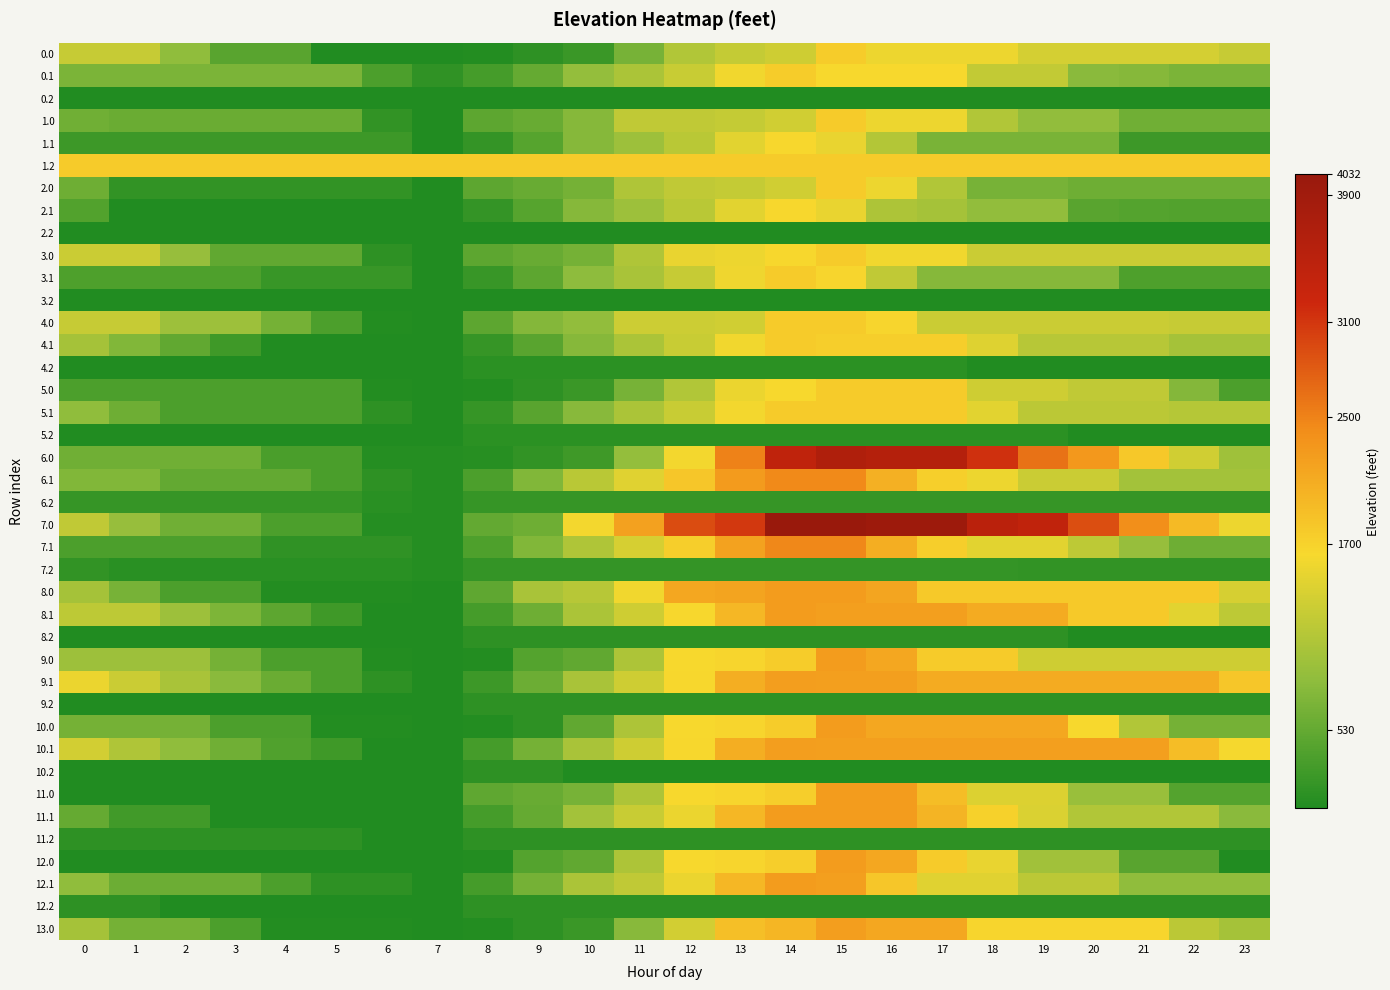

Reading right to left, what are all the values shown in this chart?

0.0: 23=1265.5	22=1377.9	21=1377.9	20=1377.9	19=1377.9	18=1553.6	17=1553.6	16=1553.6	15=1768.0	14=1330.4	13=1243.1	12=1101.1	11=663.5	10=225.9	9=129.8	8=52.3	7=35.4	6=35.4	5=35.4	4=442.6	3=442.6	2=851.0	1=1265.5	0=1265.5
0.1: 23=691.6	22=691.6	21=775.9	20=808.6	19=1227.3	18=1227.5	17=1635.6	16=1635.6	15=1635.6	14=1768.0	13=1593.3	12=1276.7	11=1058.7	10=890.0	9=548.0	8=306.2	7=151.4	6=359.3	5=691.6	4=691.6	3=691.6	2=691.6	1=691.6	0=691.6
0.2: 23=35.4	22=35.4	21=35.4	20=35.4	19=35.4	18=35.4	17=35.4	16=35.4	15=35.4	14=35.4	13=35.4	12=35.4	11=35.4	10=35.4	9=35.4	8=35.4	7=35.4	6=35.4	5=35.4	4=35.4	3=35.4	2=35.4	1=35.4	0=35.4
1.0: 23=623.8	22=623.8	21=623.8	20=864.5	19=864.5	18=1110.1	17=1557.6	16=1557.6	15=1772.0	14=1333.4	13=1246.2	12=1213.1	11=1213.1	10=774.5	9=551.5	8=474.0	7=35.4	6=163.1	5=568.9	4=568.9	3=573.8	2=573.8	1=573.8	0=623.8
1.1: 23=243.3	22=243.3	21=243.3	20=680.1	19=680.1	18=680.1	17=680.1	16=1127.5	15=1519.6	14=1652.0	13=1477.3	12=1160.7	11=942.7	10=774.1	9=432.0	8=190.2	7=35.4	6=243.3	5=243.3	4=243.3	3=243.3	2=243.3	1=243.3	0=243.3
1.2: 23=1772.0	22=1772.0	21=1772.0	20=1772.0	19=1772.0	18=1772.0	17=1772.0	16=1772.0	15=1772.0	14=1772.0	13=1772.0	12=1772.0	11=1772.0	10=1772.0	9=1772.0	8=1772.0	7=1772.0	6=1772.0	5=1772.0	4=1772.0	3=1772.0	2=1772.0	1=1772.0	0=1772.0
2.0: 23=610.6	22=610.6	21=610.6	20=610.6	19=662.7	18=662.7	17=1110.1	16=1557.6	15=1772.0	14=1333.4	13=1246.2	12=1213.1	11=1086.1	10=647.6	9=551.5	8=474.0	7=35.4	6=163.1	5=163.1	4=163.1	3=163.1	2=163.1	1=163.1	0=610.6
2.1: 23=400.2	22=400.2	21=420.3	20=453.0	19=871.6	18=871.8	17=1011.1	16=1072.2	15=1519.6	14=1652.0	13=1477.3	12=1160.7	11=942.7	10=774.1	9=432.0	8=190.2	7=35.4	6=35.4	5=35.4	4=35.4	3=35.4	2=35.4	1=35.4	0=400.2
2.2: 23=35.4	22=35.4	21=35.4	20=35.4	19=35.4	18=35.4	17=35.4	16=35.4	15=35.4	14=35.4	13=35.4	12=35.4	11=35.4	10=35.4	9=35.4	8=35.4	7=35.4	6=35.4	5=35.4	4=35.4	3=35.4	2=35.4	1=35.4	0=35.4
3.0: 23=1286.8	22=1286.8	21=1286.8	20=1286.8	19=1286.8	18=1286.8	17=1587.9	16=1587.9	15=1776.0	14=1648.1	13=1560.8	12=1527.8	11=1088.2	10=648.6	9=552.5	8=475.1	7=35.5	6=136.9	5=516.4	4=516.4	3=516.4	2=898.6	1=1286.8	0=1286.8
3.1: 23=372.1	22=372.1	21=372.1	20=782.5	19=782.5	18=782.5	17=782.5	16=1221.4	15=1669.9	14=1776.0	13=1575.5	12=1259.0	11=1040.9	10=846.6	9=478.7	8=211.2	7=35.5	6=217.1	5=217.1	4=217.1	3=372.1	2=372.1	1=372.1	0=372.1
3.2: 23=35.5	22=35.5	21=35.5	20=35.5	19=35.5	18=45.7	17=45.7	16=45.7	15=45.7	14=45.7	13=45.7	12=45.7	11=45.7	10=45.7	9=45.7	8=45.7	7=35.5	6=35.5	5=35.5	4=35.5	3=35.5	2=35.5	1=35.5	0=35.5
4.0: 23=1254.2	22=1254.2	21=1294.1	20=1294.1	19=1294.1	18=1294.1	17=1294.1	16=1670.7	15=1776.0	14=1776.0	13=1336.4	12=1303.4	11=1303.4	10=863.8	9=767.7	8=475.1	7=35.5	6=54.1	5=350.8	4=648.9	3=948.8	2=948.8	1=1254.2	0=1254.2
4.1: 23=1004.6	22=1004.6	21=1151.5	20=1151.5	19=1151.5	18=1446.6	17=1745.6	16=1745.6	15=1745.6	14=1768.9	13=1594.2	12=1277.6	11=1059.6	10=784.1	9=442.0	8=200.2	7=35.5	6=35.5	5=35.5	4=35.5	3=269.5	2=506.5	1=748.9	0=1004.6
4.2: 23=35.5	22=35.5	21=35.5	20=35.5	19=35.5	18=35.5	17=126.8	16=126.8	15=126.8	14=126.8	13=126.8	12=126.8	11=126.8	10=126.8	9=126.8	8=126.8	7=35.5	6=35.5	5=35.5	4=35.5	3=35.5	2=35.5	1=35.5	0=35.5
5.0: 23=350.8	22=758.2	21=1207.7	20=1207.7	19=1330.5	18=1330.5	17=1780.0	16=1780.0	15=1780.0	14=1635.1	13=1547.8	12=1107.2	11=666.7	10=226.1	9=130.0	8=52.6	7=35.6	6=54.2	5=350.8	4=350.8	3=350.8	2=350.8	1=350.8	0=350.8
5.1: 23=1135.0	22=1135.0	21=1179.8	20=1179.8	19=1179.8	18=1474.9	17=1773.9	16=1773.9	15=1773.9	14=1773.9	13=1599.2	12=1282.6	11=1064.6	10=789.0	9=447.0	8=205.1	7=35.6	6=134.4	5=357.6	4=357.6	3=357.6	2=357.6	1=600.0	0=855.6
5.2: 23=35.6	22=35.6	21=35.6	20=35.6	19=126.9	18=126.9	17=126.9	16=126.9	15=126.9	14=126.9	13=126.9	12=126.9	11=126.9	10=126.9	9=126.9	8=126.9	7=35.6	6=35.6	5=35.6	4=35.6	3=35.6	2=35.6	1=35.6	0=35.6
6.0: 23=963.0	22=1342.1	21=1803.0	20=2310.5	19=2628.1	18=3146.5	17=3599.0	16=3599.0	15=3676.0	14=3423.3	13=2513.5	12=1603.7	11=881.8	10=264.1	9=168.0	8=90.5	7=73.5	6=73.5	5=341.9	4=341.9	3=613.5	2=613.5	1=613.5	0=613.5
6.1: 23=995.4	22=995.4	21=995.4	20=1294.8	19=1294.8	18=1561.7	17=1729.6	16=2057.3	15=2452.1	14=2447.3	13=2272.5	12=1821.3	11=1468.7	10=1165.4	9=739.3	8=362.9	7=73.5	6=144.0	5=339.0	4=530.3	3=530.3	2=530.3	1=744.4	0=744.4
6.2: 23=192.6	22=192.6	21=192.6	20=192.6	19=192.6	18=192.6	17=192.6	16=192.6	15=192.6	14=192.6	13=192.6	12=192.6	11=192.6	10=192.6	9=192.6	8=192.6	7=73.5	6=101.3	5=192.6	4=192.6	3=192.6	2=192.6	1=192.6	0=192.6
7.0: 23=1563.9	22=1943.0	21=2403.9	20=2911.3	19=3410.2	18=3502.5	17=3955.0	16=3955.0	15=4032.0	14=4032.0	13=3082.8	12=2938.7	11=2216.8	10=1599.0	9=601.1	8=523.6	7=80.6	6=80.6	5=349.0	4=349.0	3=620.6	2=620.6	1=897.8	0=1214.4
7.1: 23=607.9	22=607.9	21=894.6	20=1194.0	19=1475.3	18=1475.3	17=1746.1	16=2073.8	15=2468.6	14=2463.7	13=2195.7	12=1744.5	11=1391.8	10=1088.6	9=746.5	8=370.0	7=80.6	6=151.1	5=151.1	4=151.1	3=356.8	2=356.8	1=356.8	0=356.8
7.2: 23=168.1	22=168.1	21=168.1	20=168.1	19=168.1	18=183.2	17=183.2	16=183.2	15=183.2	14=183.2	13=183.2	12=183.2	11=183.2	10=183.2	9=183.2	8=183.2	7=80.6	6=113.3	5=113.3	4=113.3	3=113.3	2=113.3	1=113.3	0=168.1
8.0: 23=1380.8	22=1786.1	21=1786.1	20=1786.1	19=1786.1	18=1786.1	17=1786.1	16=2160.7	15=2264.0	14=2264.0	13=2176.7	12=2143.7	11=1583.3	10=1144.7	9=1048.6	8=488.3	7=45.3	6=60.9	5=60.9	4=60.9	3=358.7	2=358.7	1=662.1	0=1005.0
8.1: 23=1191.4	22=1483.7	21=1796.7	20=1796.7	19=2104.3	18=2104.3	17=2235.9	16=2235.9	15=2235.9	14=2257.2	13=1973.6	12=1657.0	11=1330.1	10=1052.6	9=601.6	8=308.9	7=45.3	6=45.3	5=266.5	4=484.1	3=716.0	2=951.0	1=1191.4	0=1191.4
8.2: 23=45.3	22=45.3	21=45.3	20=45.3	19=135.4	18=135.4	17=138.6	16=138.6	15=138.6	14=138.6	13=138.6	12=138.6	11=138.6	10=138.6	9=138.6	8=138.6	7=45.3	6=45.3	5=45.3	4=45.3	3=45.3	2=45.3	1=45.3	0=45.3
9.0: 23=1327.4	22=1327.4	21=1327.4	20=1327.4	19=1327.4	18=1782.1	17=1782.1	16=2156.7	15=2260.0	14=1755.6	13=1668.4	12=1635.3	11=1076.0	10=516.6	9=420.5	8=62.2	7=45.2	6=61.7	5=356.4	4=356.4	3=654.3	2=951.6	1=951.6	0=951.6
9.1: 23=1819.0	22=2111.4	21=2111.4	20=2111.4	19=2111.4	18=2111.4	17=2111.4	16=2230.9	15=2230.9	14=2252.2	13=2077.5	12=1652.0	11=1325.1	10=1047.6	9=596.6	8=245.9	7=45.2	6=142.0	5=363.2	4=580.8	3=812.7	2=1047.7	1=1288.1	0=1541.7
9.2: 23=138.5	22=138.5	21=138.5	20=138.5	19=138.5	18=138.5	17=138.5	16=138.5	15=138.5	14=138.5	13=138.5	12=138.5	11=138.5	10=138.5	9=138.5	8=138.5	7=45.2	6=45.2	5=45.2	4=45.2	3=45.2	2=45.2	1=45.2	0=45.2
10.0: 23=655.2	22=655.2	21=1097.9	20=1631.6	19=2156.7	18=2156.7	17=2156.7	16=2156.7	15=2260.0	14=1755.6	13=1668.4	12=1635.3	11=1076.0	10=516.6	9=139.6	8=62.2	7=45.2	6=61.7	5=61.7	4=357.8	3=357.8	2=655.2	1=655.2	0=655.2
10.1: 23=1625.6	22=1917.9	21=2230.9	20=2230.9	19=2230.9	18=2230.9	17=2230.9	16=2230.9	15=2230.9	14=2252.2	13=2077.5	12=1652.0	11=1325.1	10=1047.6	9=659.5	8=308.8	7=45.2	6=45.2	5=266.4	4=387.3	3=619.3	2=854.3	1=1094.7	0=1348.3
10.2: 23=45.2	22=45.2	21=45.2	20=45.2	19=45.2	18=45.2	17=45.2	16=45.2	15=45.2	14=45.2	13=45.2	12=45.2	11=45.2	10=45.2	9=138.5	8=138.5	7=45.2	6=45.2	5=45.2	4=45.2	3=45.2	2=45.2	1=45.2	0=45.2
11.0: 23=421.9	22=421.9	21=910.1	20=910.1	19=1436.2	18=1436.2	17=1915.9	16=2256.0	15=2256.0	14=1751.6	13=1664.4	12=1631.3	11=1073.0	10=661.7	9=565.6	8=488.1	7=45.1	6=45.1	5=45.1	4=45.1	3=45.1	2=45.1	1=45.1	0=45.1
11.1: 23=814.1	22=1107.5	21=1107.5	20=1107.5	19=1416.1	18=1710.2	17=2008.2	16=2254.2	15=2254.2	14=2254.2	13=1971.5	12=1547.1	11=1276.1	10=999.6	9=549.6	8=307.8	7=45.1	6=45.1	5=45.1	4=45.1	3=45.1	2=281.2	1=281.2	0=535.8
11.2: 23=137.4	22=137.4	21=137.4	20=137.4	19=137.4	18=137.4	17=137.4	16=137.4	15=137.4	14=137.4	13=137.4	12=137.4	11=137.4	10=137.4	9=137.4	8=137.4	7=45.1	6=45.1	5=137.4	4=137.4	3=137.4	2=137.4	1=137.4	0=137.4
12.0: 23=45.1	22=451.5	21=451.5	20=986.2	19=986.2	18=1531.9	17=1776.1	16=2151.7	15=2256.0	14=1751.6	13=1664.4	12=1631.3	11=1073.0	10=514.6	9=418.5	8=62.1	7=45.1	6=45.1	5=45.1	4=45.1	3=45.1	2=45.1	1=45.1	0=45.1
12.1: 23=849.1	22=849.1	21=849.1	20=1175.7	19=1175.7	18=1469.9	17=1469.9	16=1824.9	15=2231.9	14=2254.2	13=1971.5	12=1547.1	11=1221.1	10=1052.5	9=657.5	8=307.8	7=45.1	6=142.9	5=142.9	4=361.5	3=594.5	2=594.5	1=594.5	0=849.1
12.2: 23=137.4	22=137.4	21=137.4	20=137.4	19=137.4	18=137.4	17=137.4	16=137.4	15=137.4	14=137.4	13=137.4	12=137.4	11=137.4	10=137.4	9=137.4	8=137.4	7=45.1	6=45.1	5=45.1	4=45.1	3=45.1	2=45.1	1=137.4	0=137.4
13.0: 23=1003.7	22=1179.8	21=1667.9	20=1667.9	19=1667.9	18=1667.9	17=2147.7	16=2147.7	15=2252.0	14=1995.0	13=1907.7	12=1350.3	11=792.9	10=235.6	9=139.5	8=62.0	7=45.0	6=62.6	5=62.6	4=62.6	3=361.5	2=659.8	1=659.8	0=1003.7